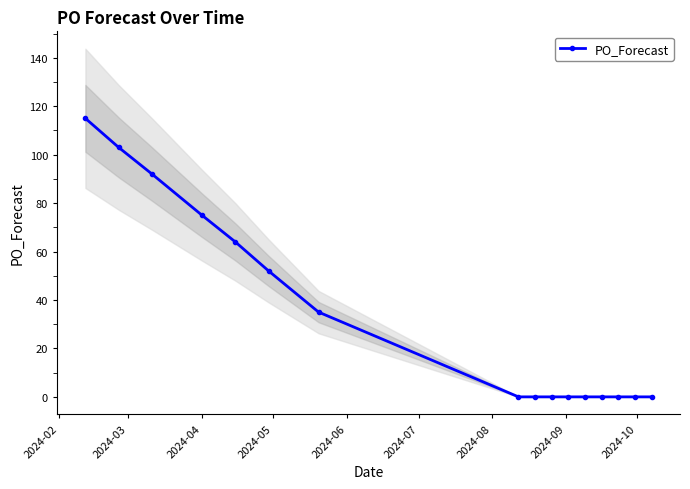

How many positive values are there?

7